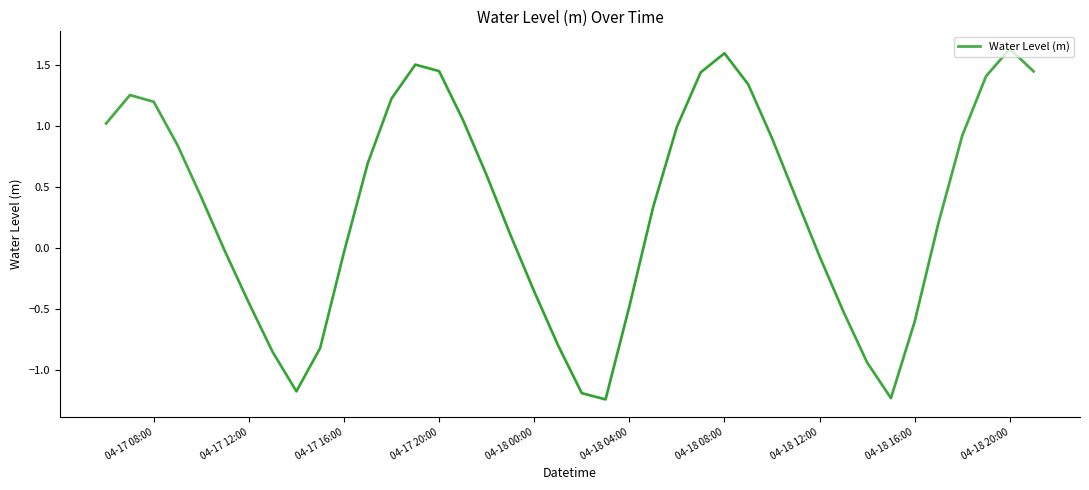

List the labels in order of value, smallest first.

2023-04-18 03:00, 2023-04-18 15:00, 2023-04-18 02:00, 2023-04-17 14:00, 2023-04-18 14:00, 2023-04-17 13:00, 2023-04-17 15:00, 2023-04-18 01:00, 2023-04-18 16:00, 2023-04-18 13:00, 2023-04-18 04:00, 2023-04-17 12:00, 2023-04-18 00:00, 2023-04-18 12:00, 2023-04-17 16:00, 2023-04-17 11:00, 2023-04-17 23:00, 2023-04-18 17:00, 2023-04-18 05:00, 2023-04-18 11:00, 2023-04-17 10:00, 2023-04-17 22:00, 2023-04-17 17:00, 2023-04-17 09:00, 2023-04-18 10:00, 2023-04-18 18:00, 2023-04-18 06:00, 2023-04-17 06:00, 2023-04-17 21:00, 2023-04-17 08:00, 2023-04-17 18:00, 2023-04-17 07:00, 2023-04-18 09:00, 2023-04-18 19:00, 2023-04-18 07:00, 2023-04-18 21:00, 2023-04-17 20:00, 2023-04-17 19:00, 2023-04-18 08:00, 2023-04-18 20:00